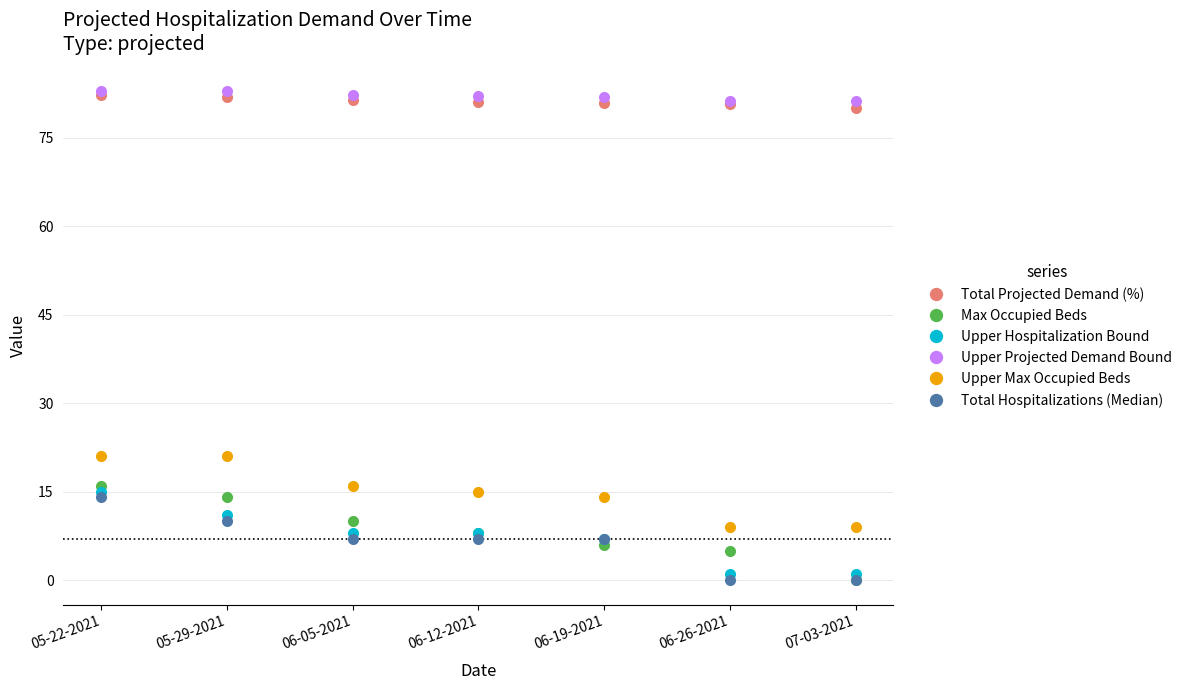

How many lines are shown in the chart?

6